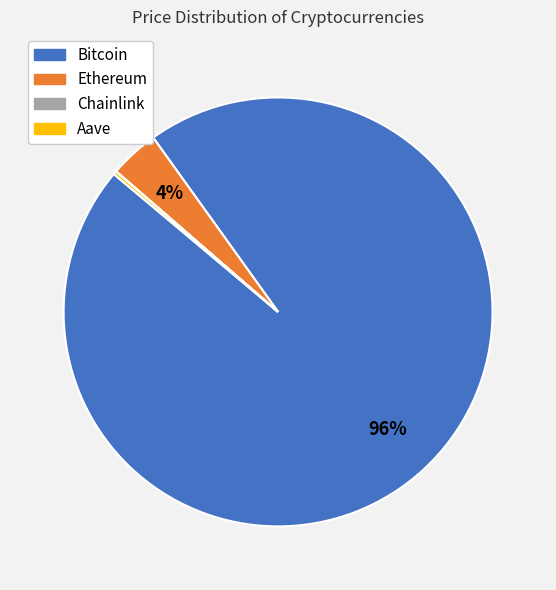

Is the sum of Ethereum and Bitcoin greater than half?

Yes